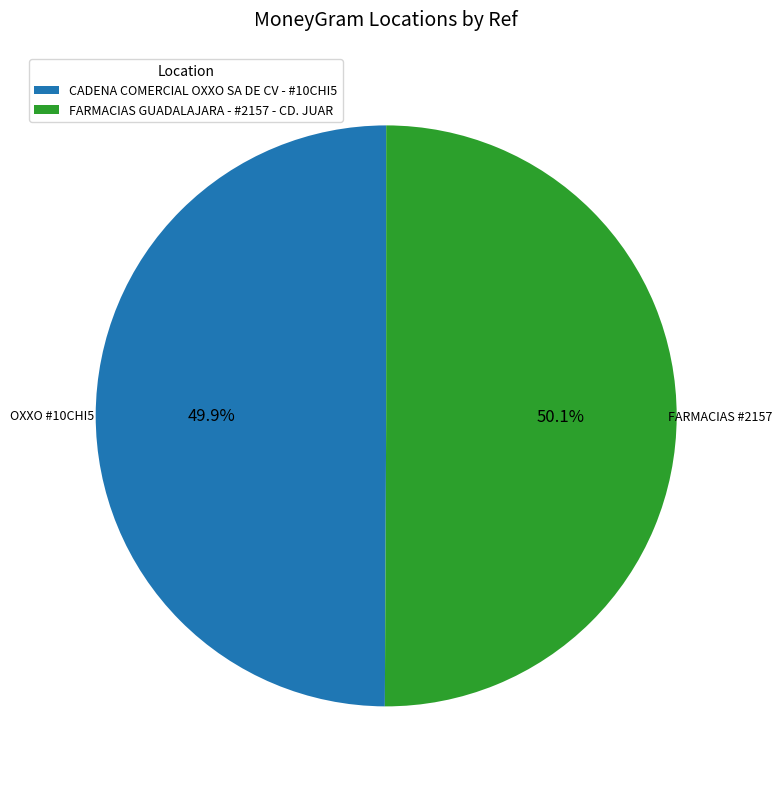

What portion of the pie excludes CADENA COMERCIAL OXXO SA DE CV - #10CHI5?

50.1%